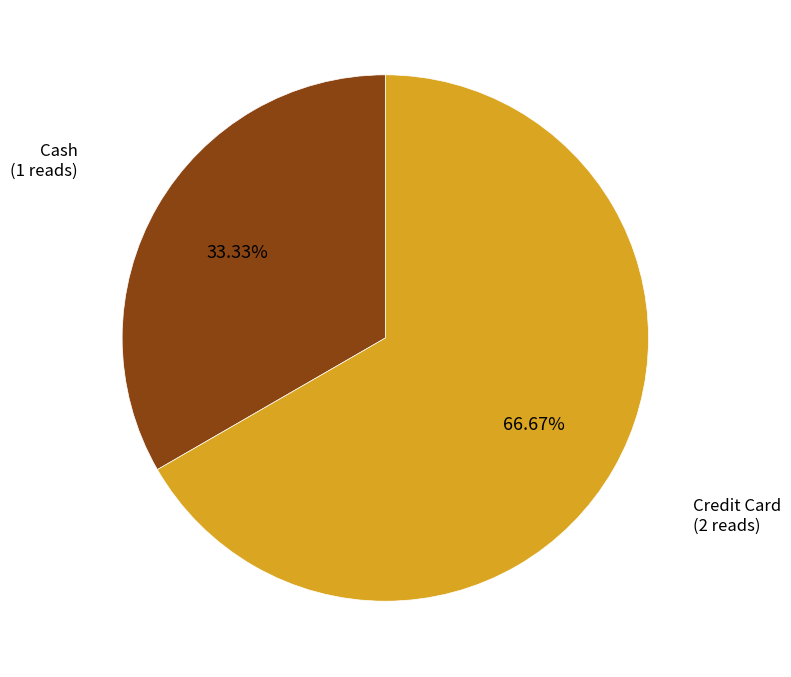

Is there a majority slice in this chart?

Yes